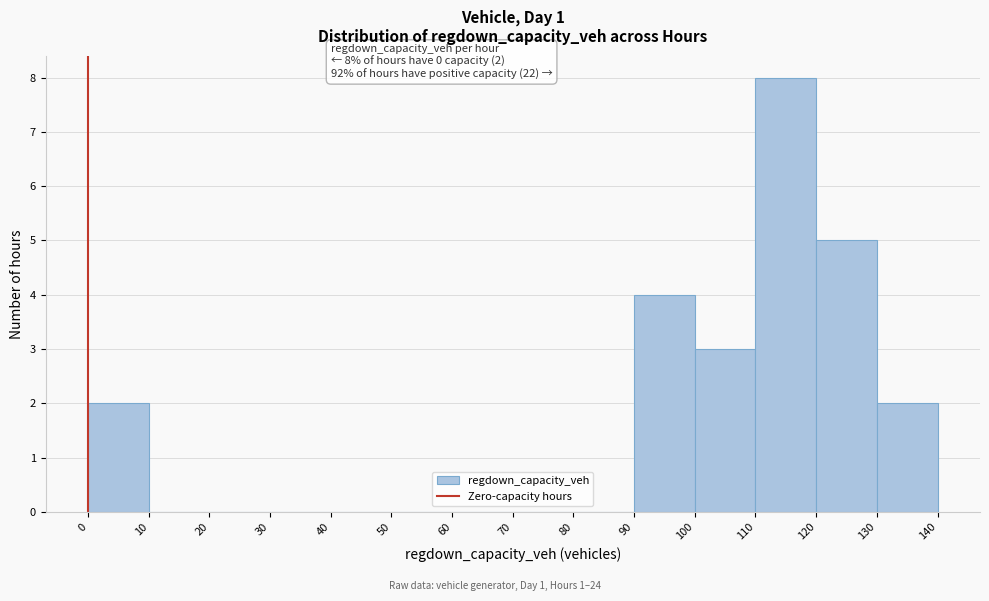

Which range on the x-axis has the tallest bar?

110 to 120